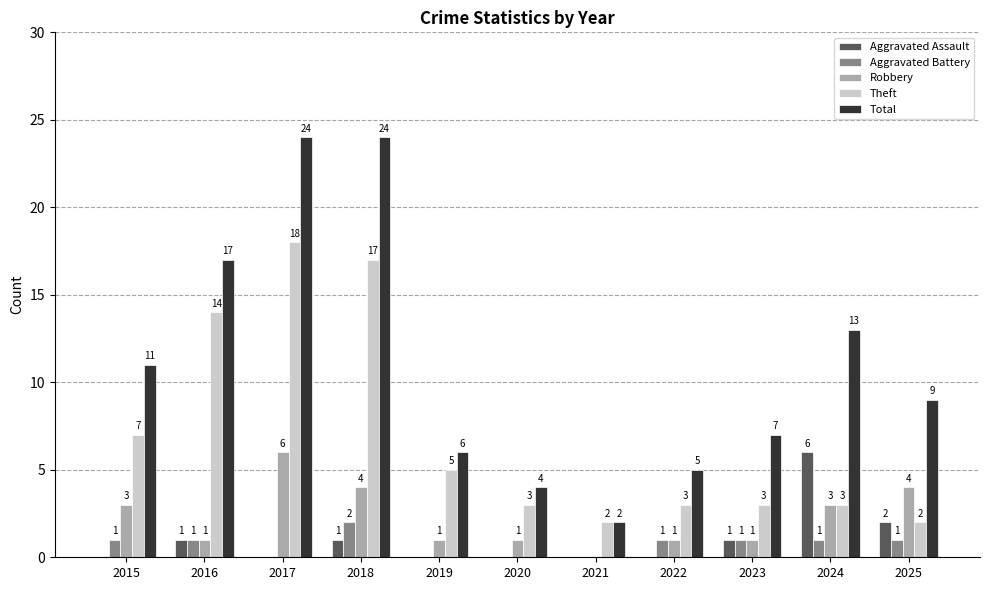

Which series has the largest total across all categories?

Total